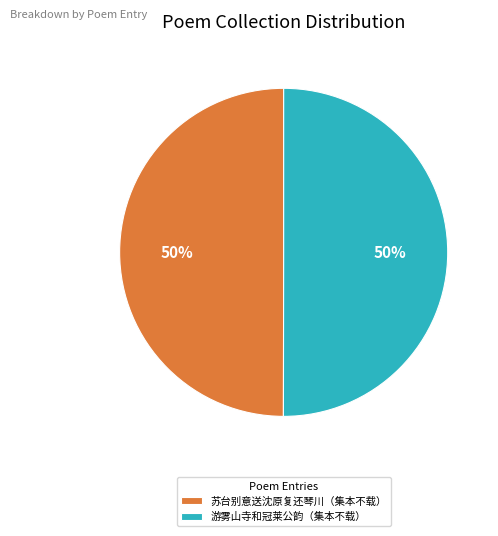

Approximately how many times larger is the value at 游雾山寺和冠莱公韵（集本不载） compared to 苏台别意送沈原复还琴川（集本不载）?

1.0